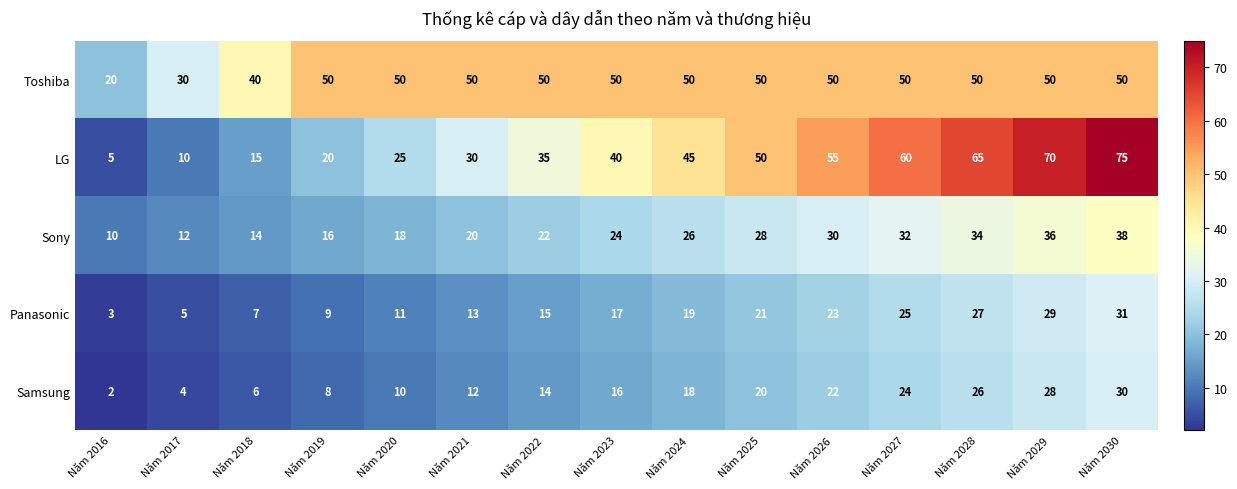

Is the value of Panasonic at Năm 2022 greater than the value of Sony at Năm 2021?

No